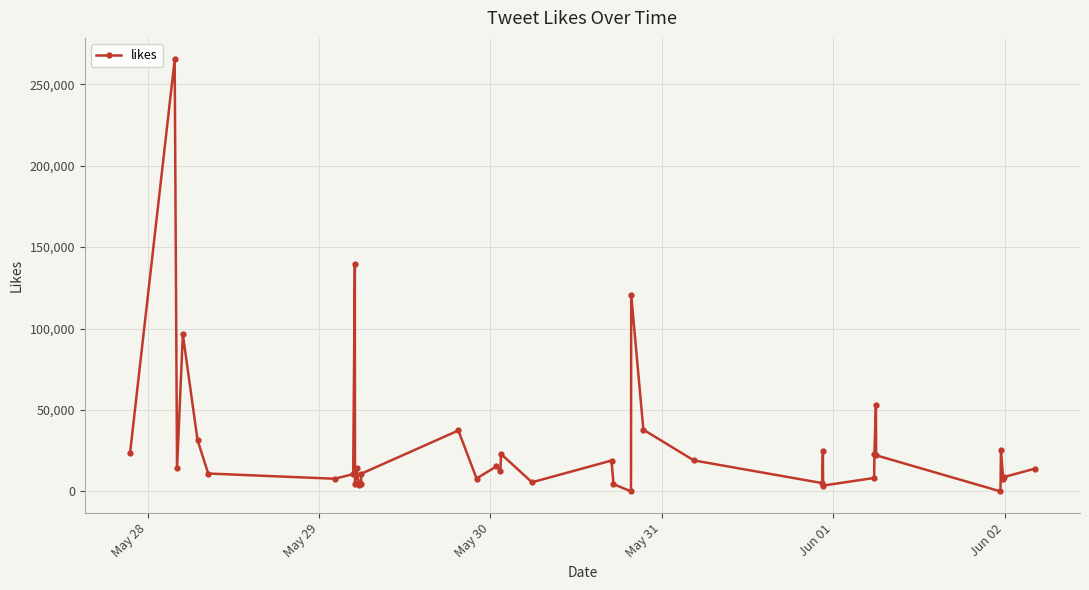

How many lines are shown in the chart?

1